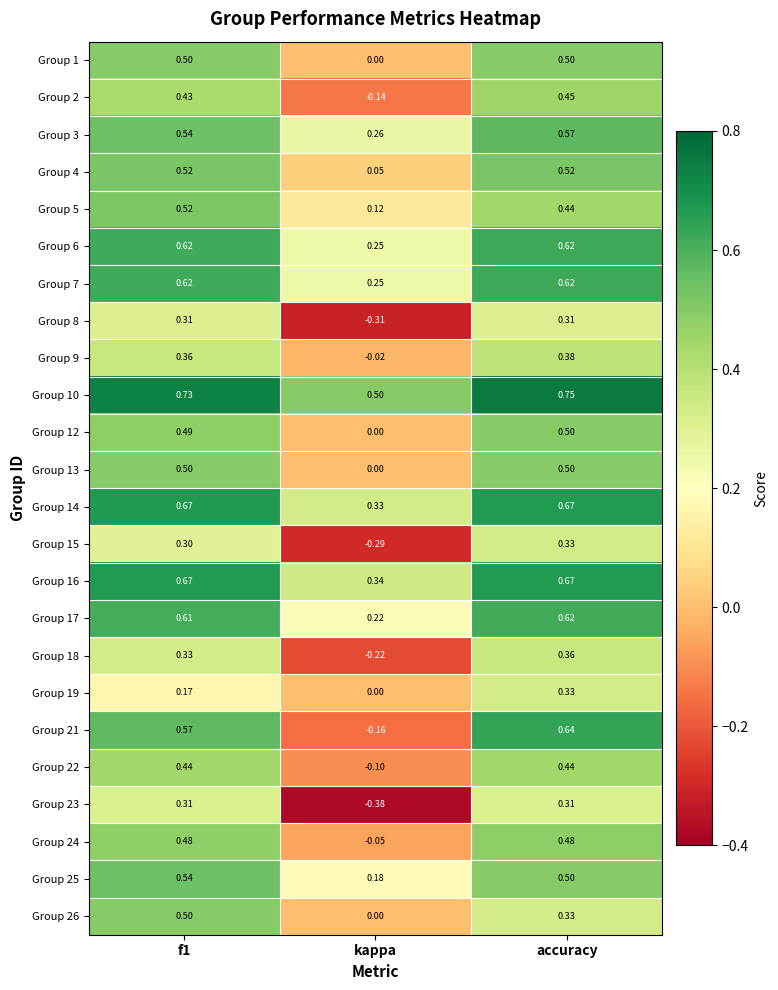

Is the value of Group 1 at kappa greater than the value of Group 18 at kappa?

Yes